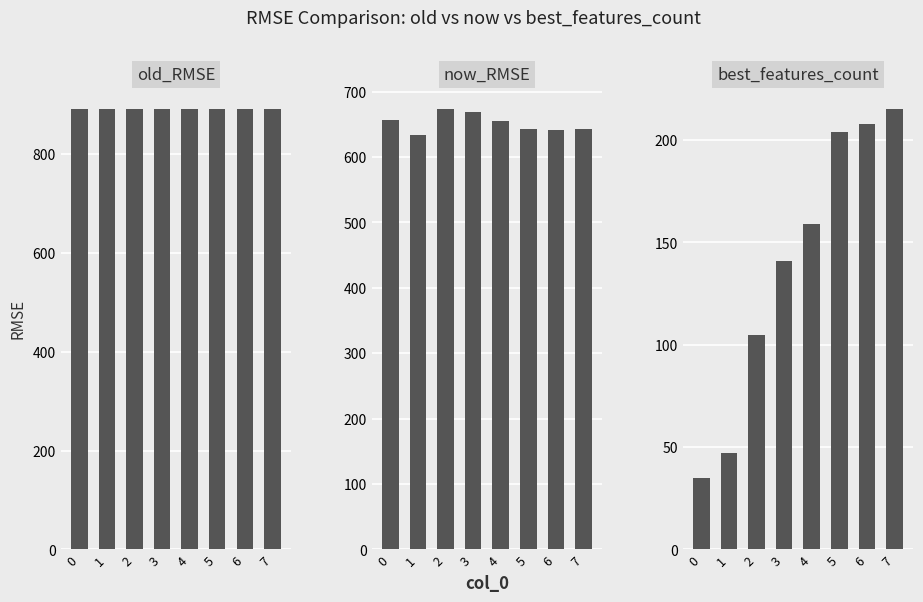

How many groups of bars are there?

8